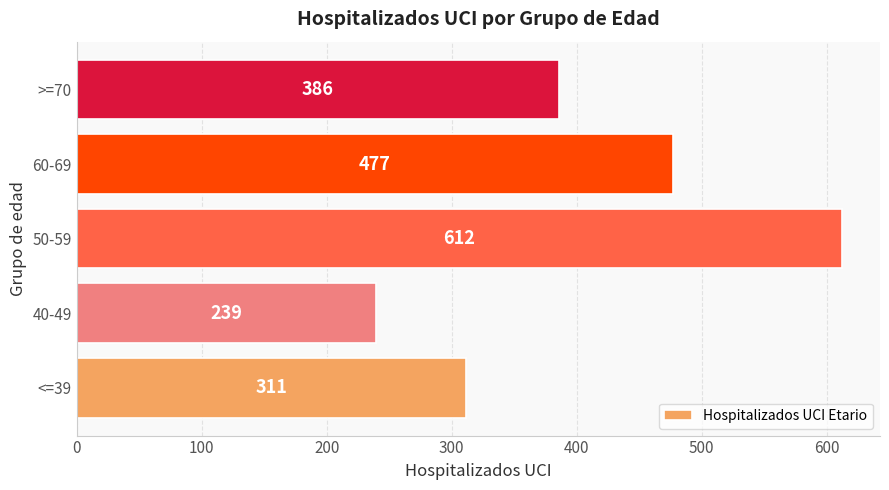

Which has a higher value, 40-49 or >=70?

>=70